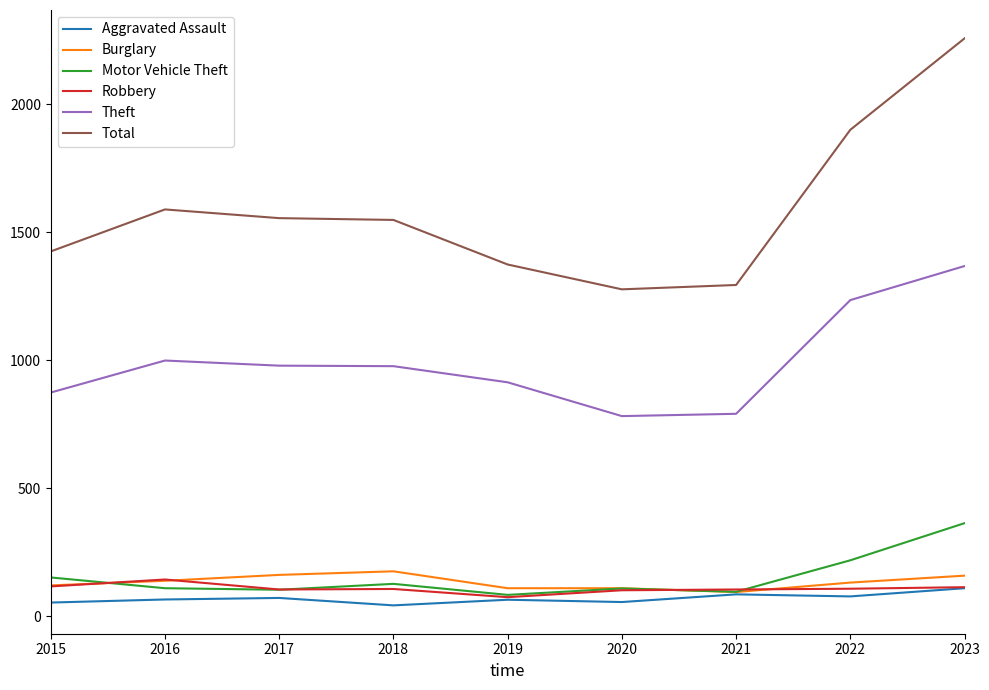

What is the total value across all series at 2016?

3047